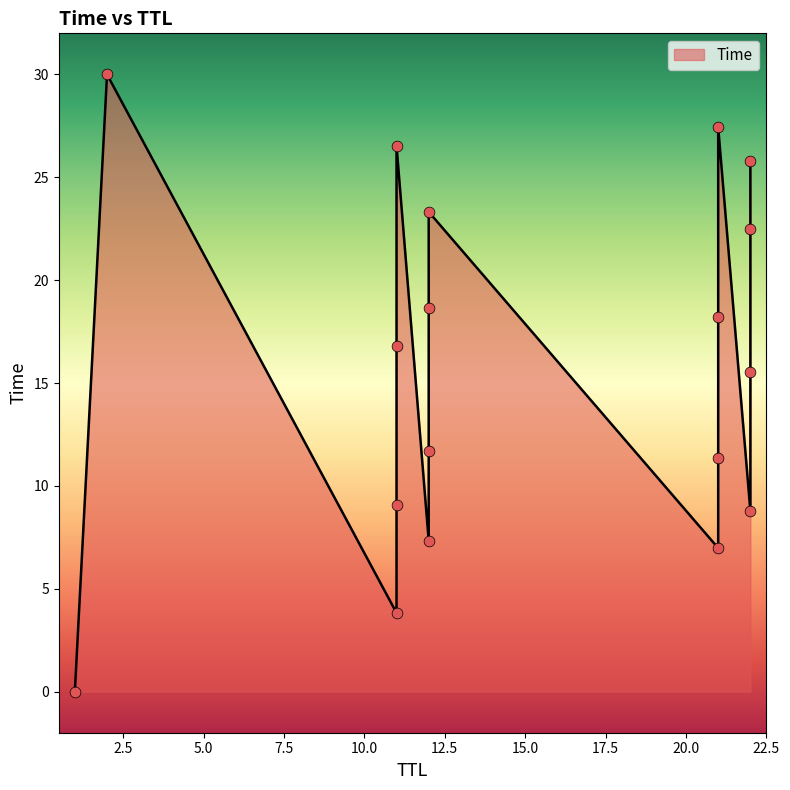

Which has a higher value, 12 or 22?

22